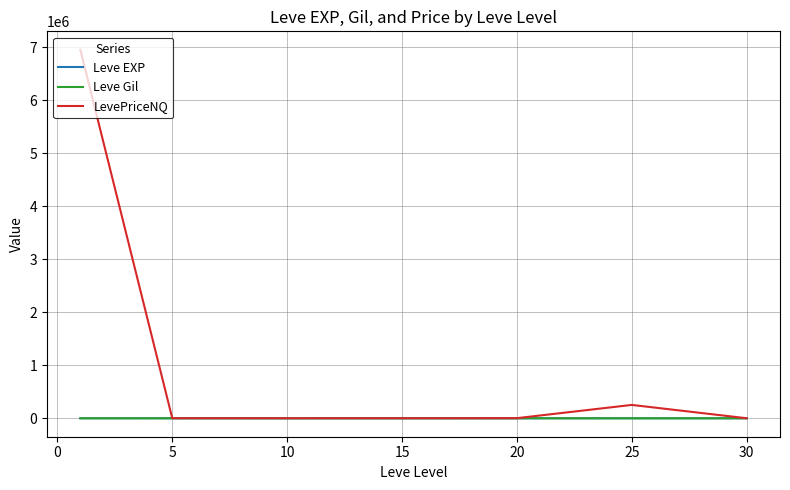

Which series has the largest range (max minus min)?

LevePriceNQ